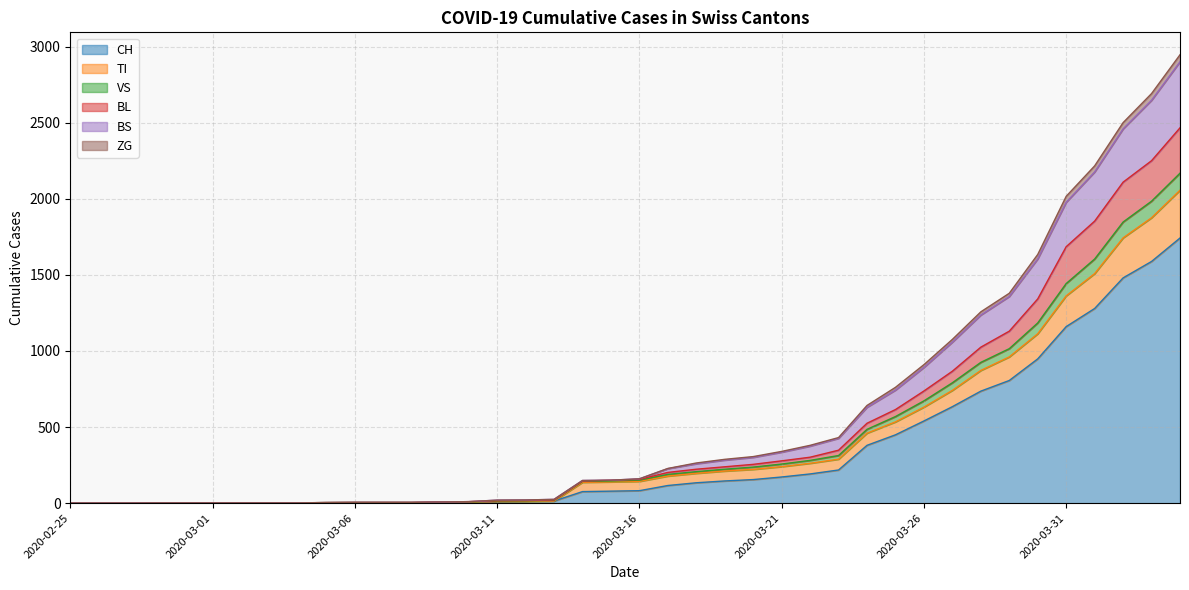

Between 2020-03-18 and 2020-02-25, which is larger?

2020-03-18